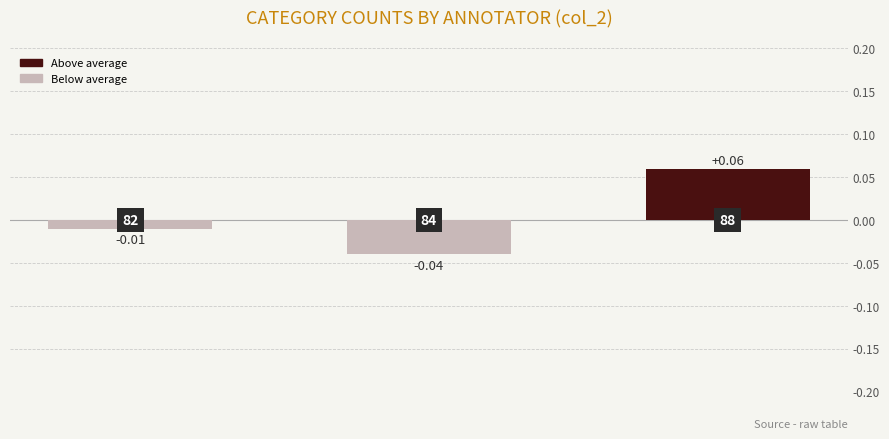

Are the bars horizontal?

No